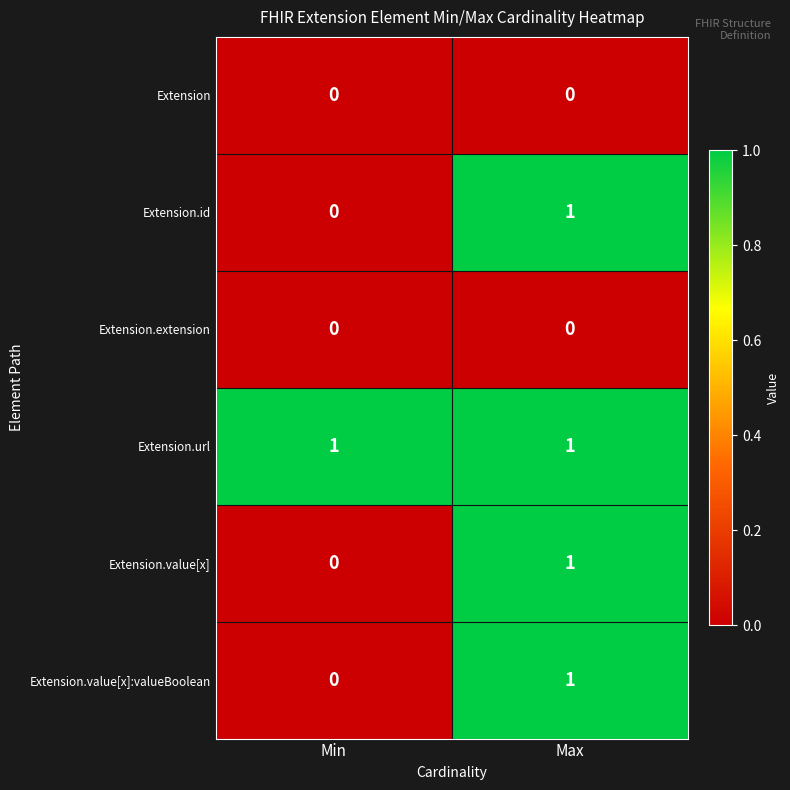

What is the spread (max minus min) of values at Max?

1